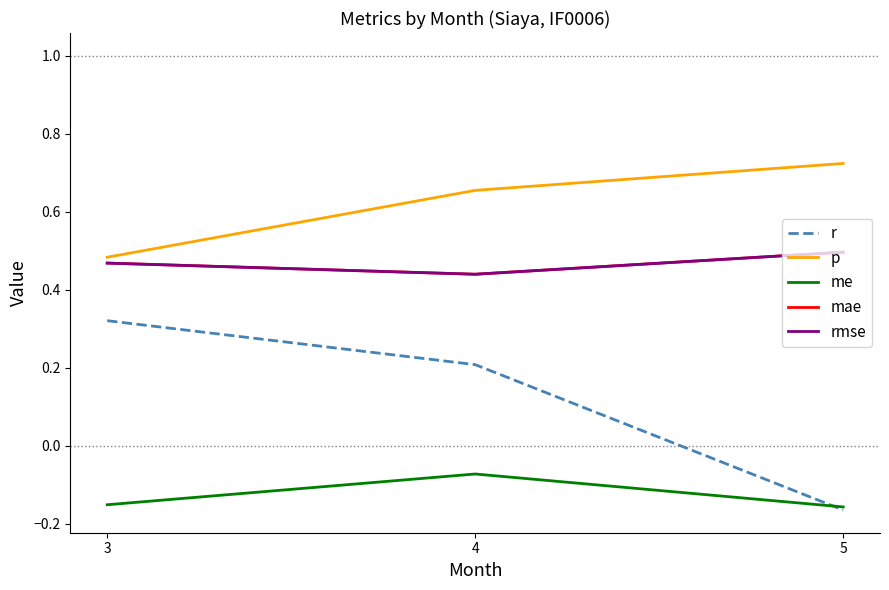

The me series shows -0.0 at 4. True or false?

False